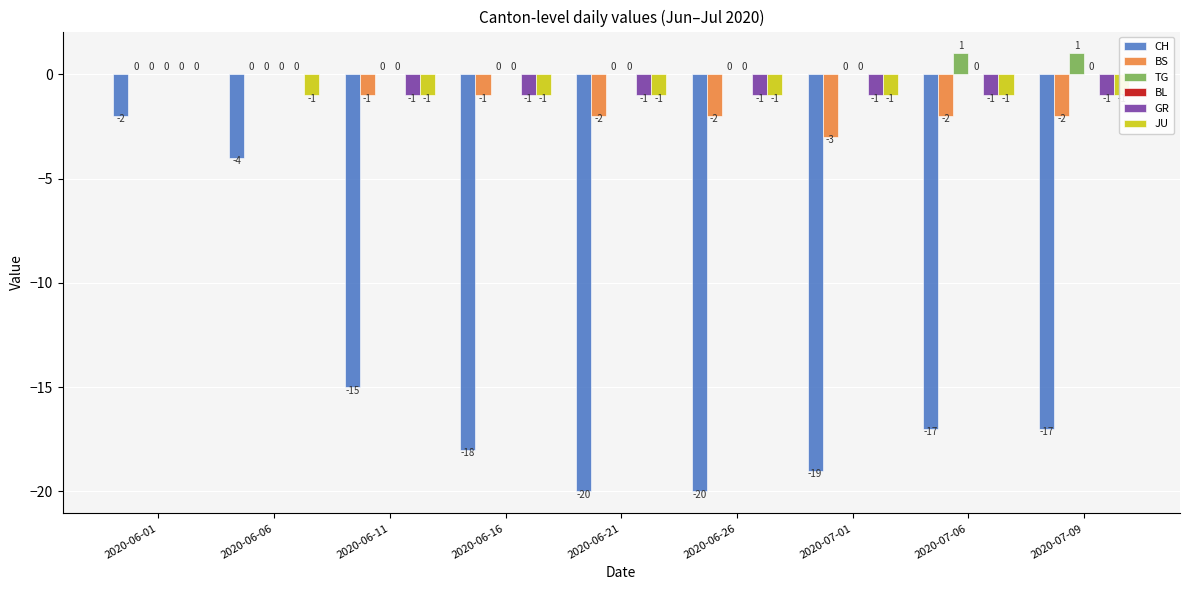

What position from the right is 2020-07-01?

3